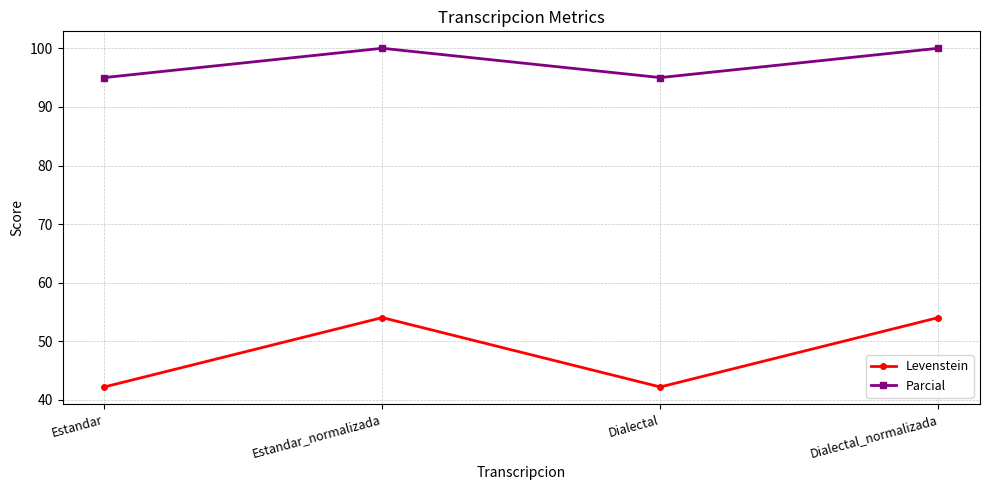

What position from the left is Estandar?

1